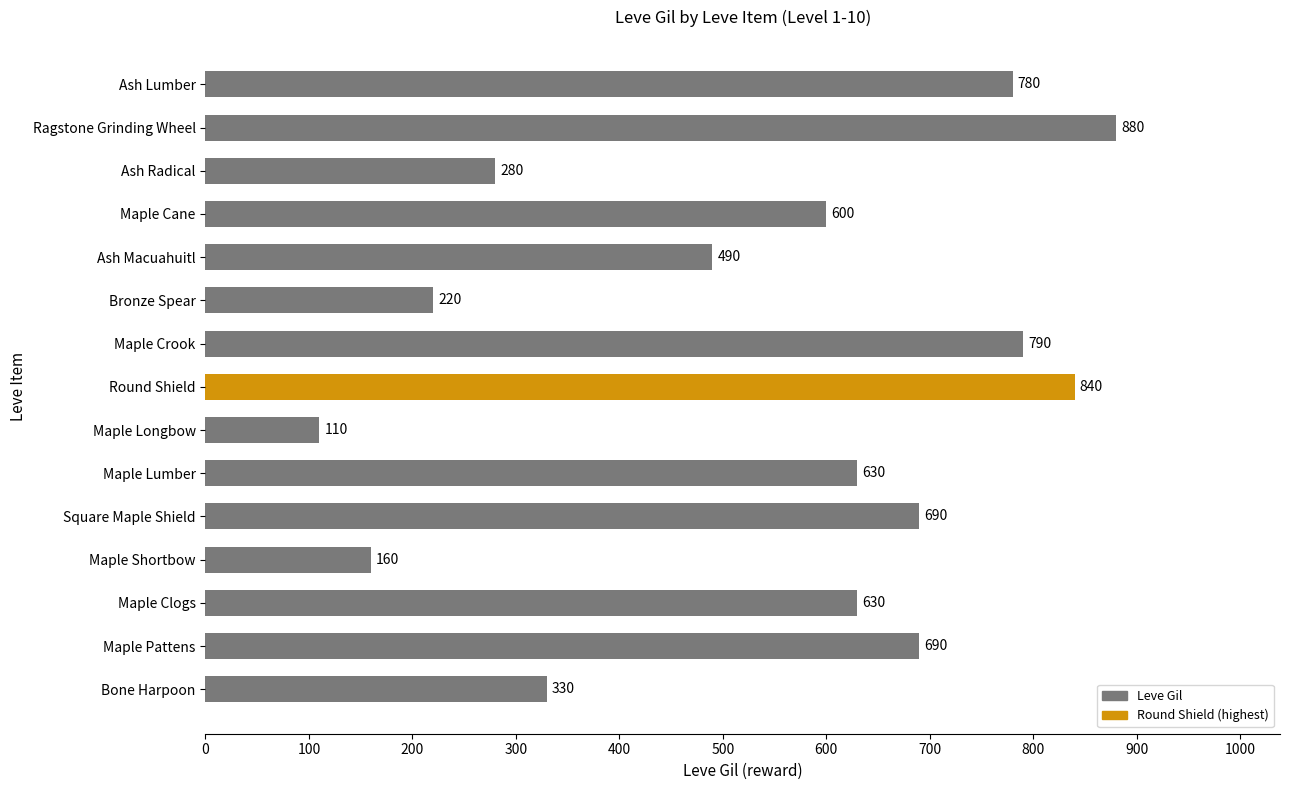

Is it true that the value at Maple Longbow is 110?

True